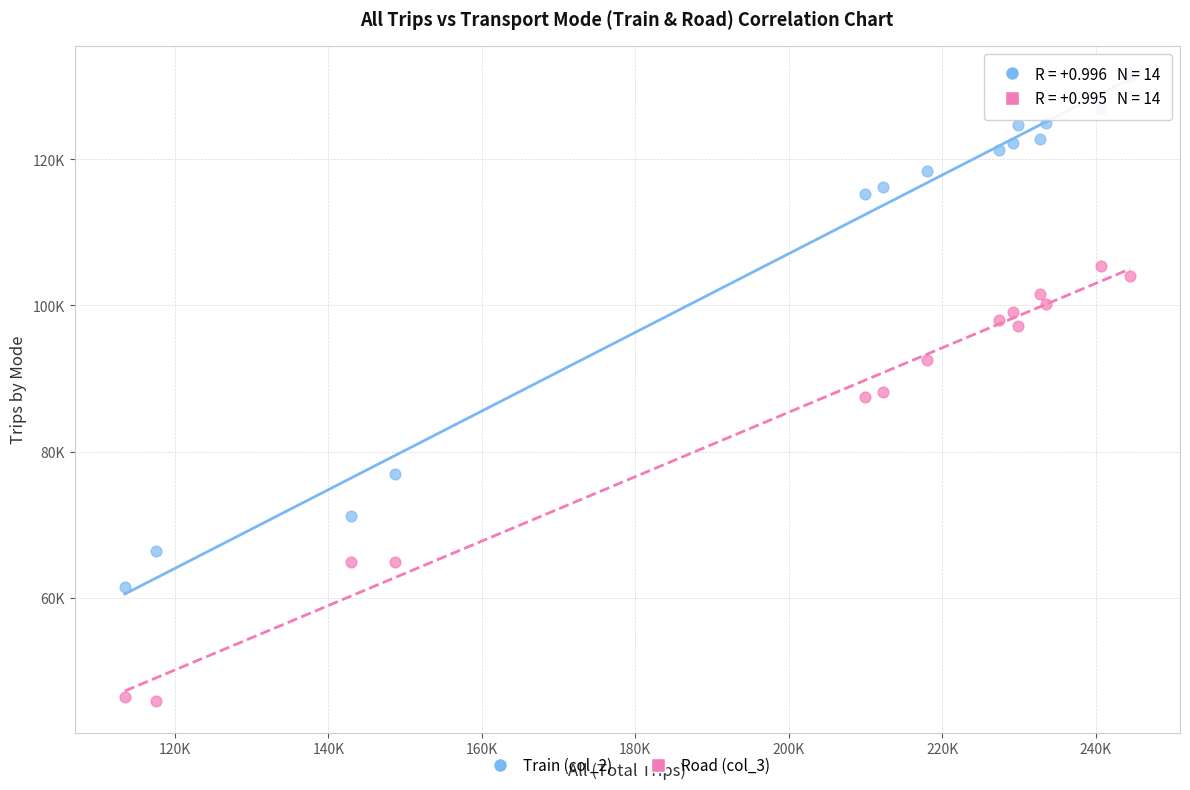

Which series has the largest Y range (max minus min)?

Train (col_2)